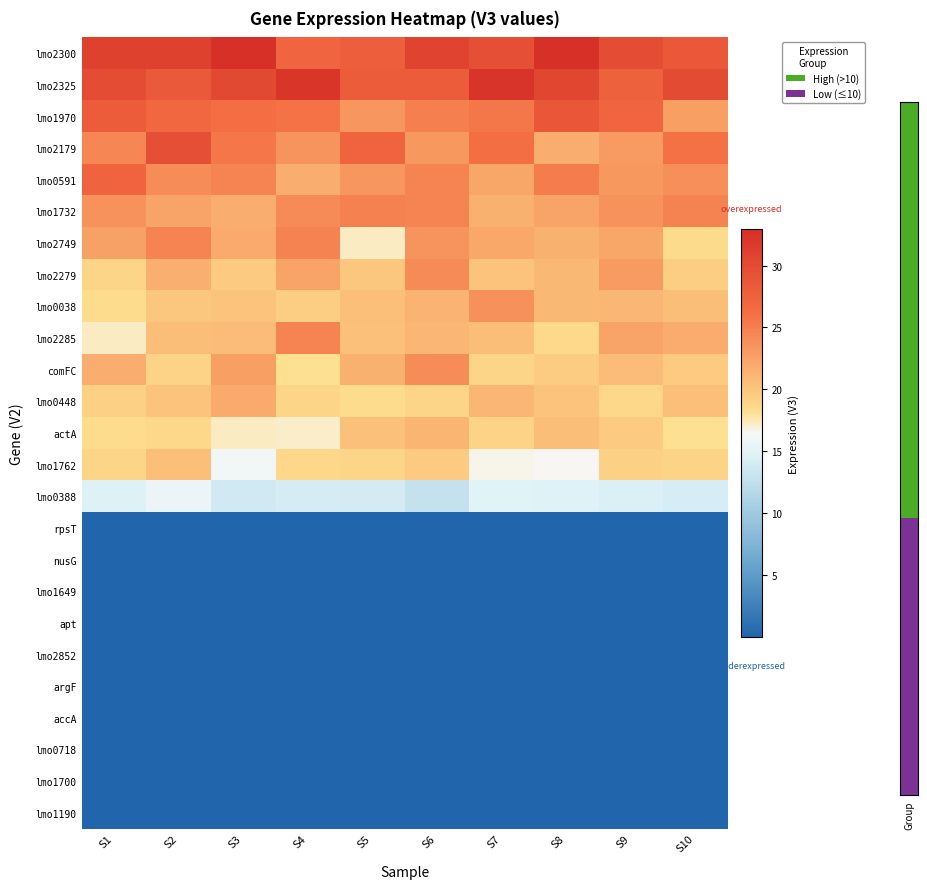

What is the total value across all series at S2?

343.3